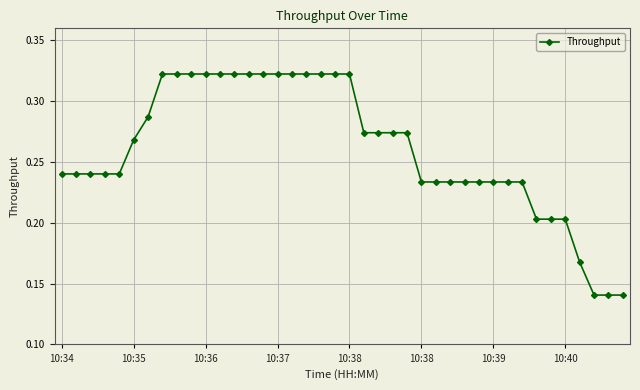

How many lines are shown in the chart?

1